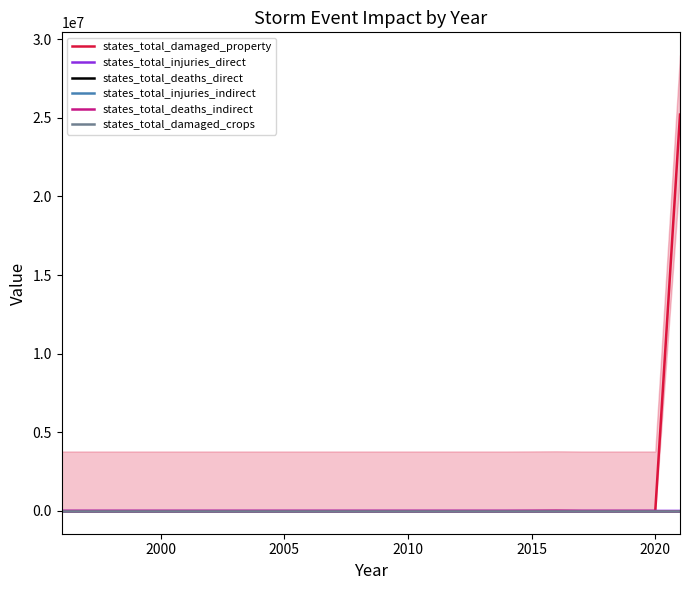

How many series are shown in this chart?

6